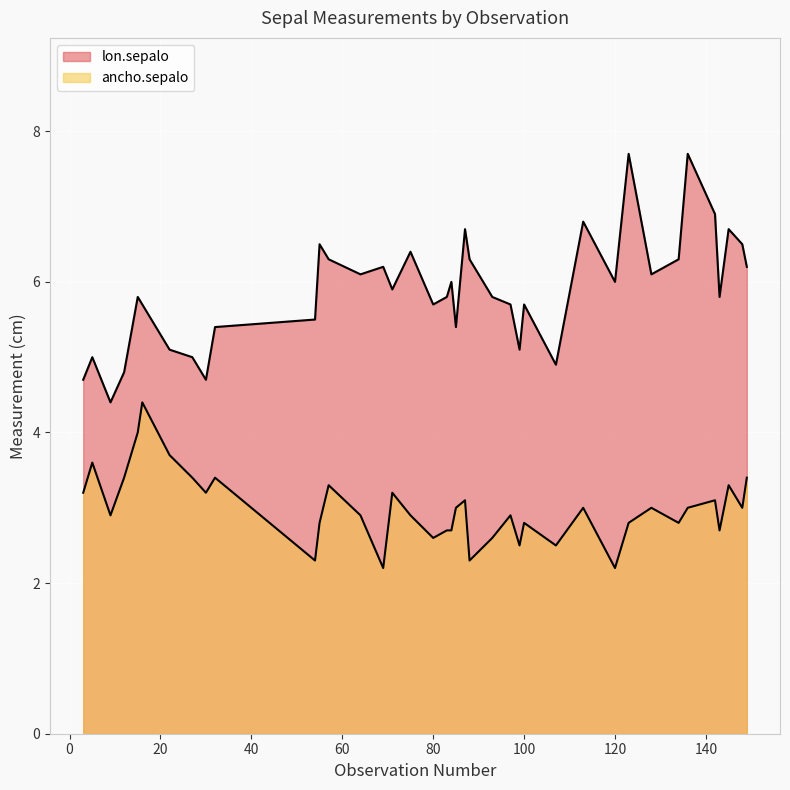

True or false: ancho.sepalo and lon.sepalo intersect in this chart.

False